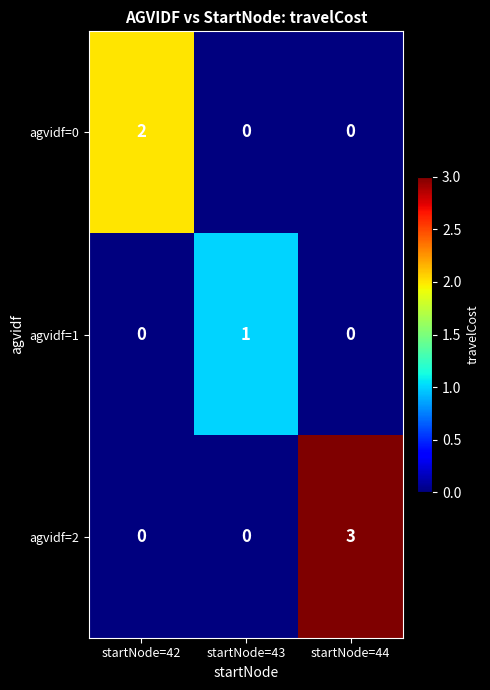

Which label corresponds to the largest value in the chart?

startNode=44